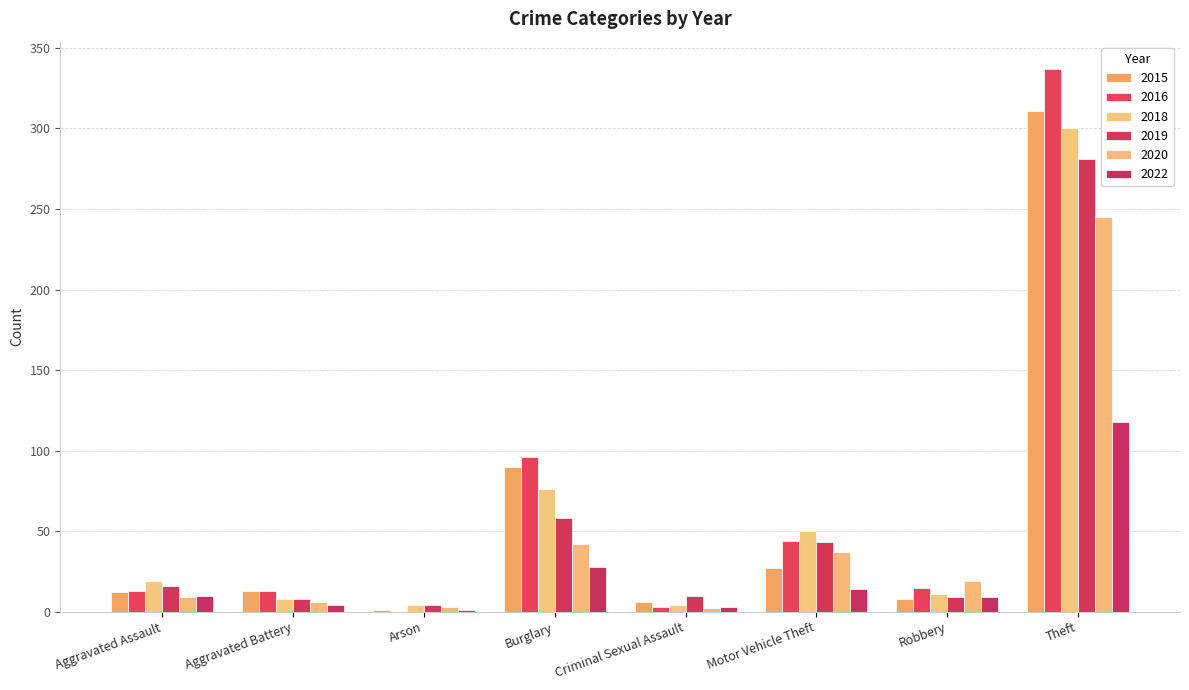

List the labels in order of 2022 value, smallest first.

Arson, Criminal Sexual Assault, Aggravated Battery, Robbery, Aggravated Assault, Motor Vehicle Theft, Burglary, Theft